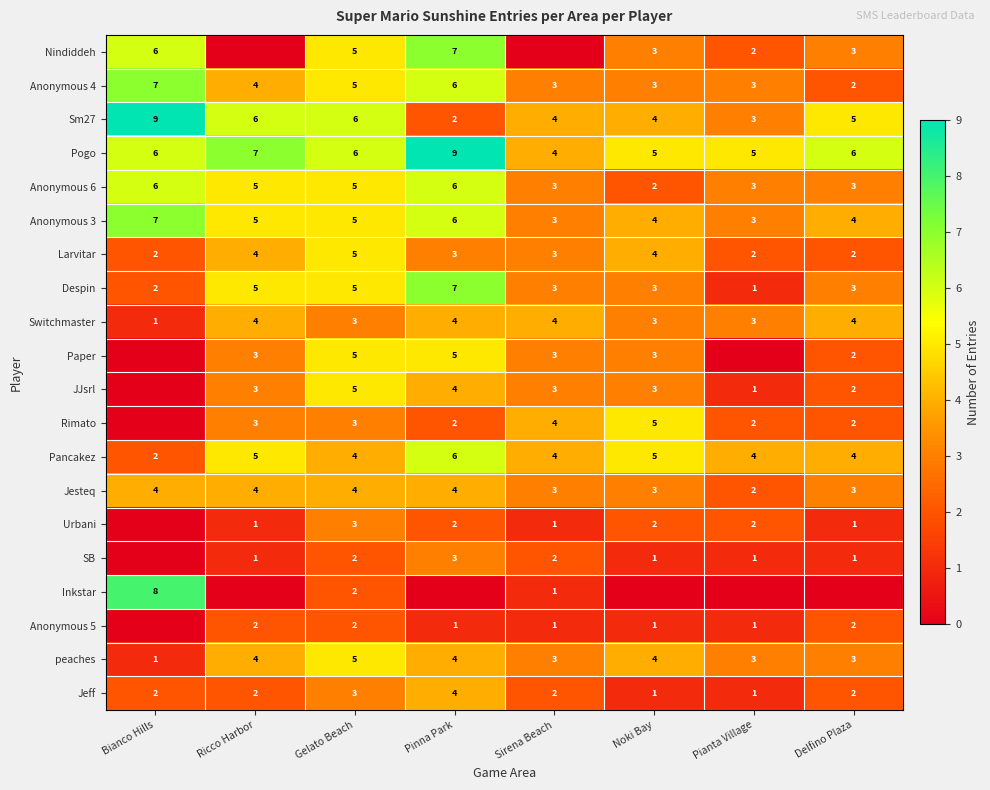

Read the Anonymous 4 value at Pinna Park.

6